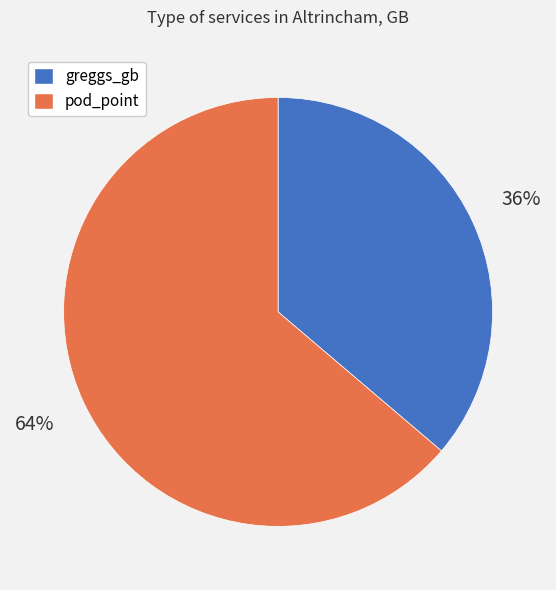

Is greggs_gb the majority of the pie?

No